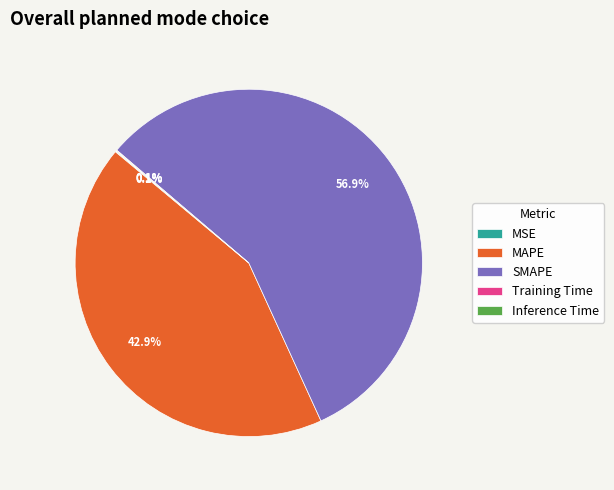

Does SMAPE represent more than half of the total?

Yes